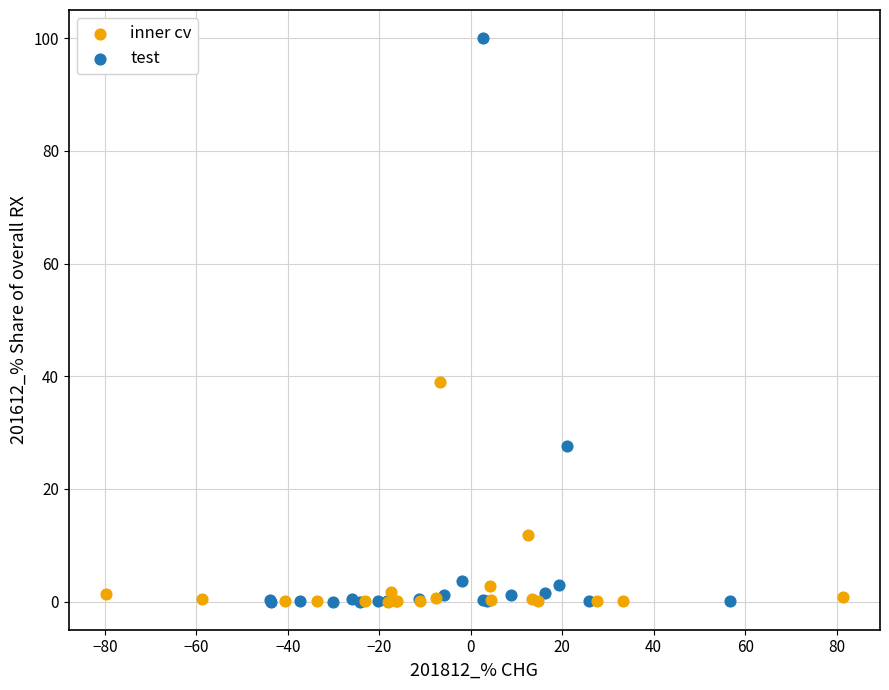

Which series contains the highest Y value?

test